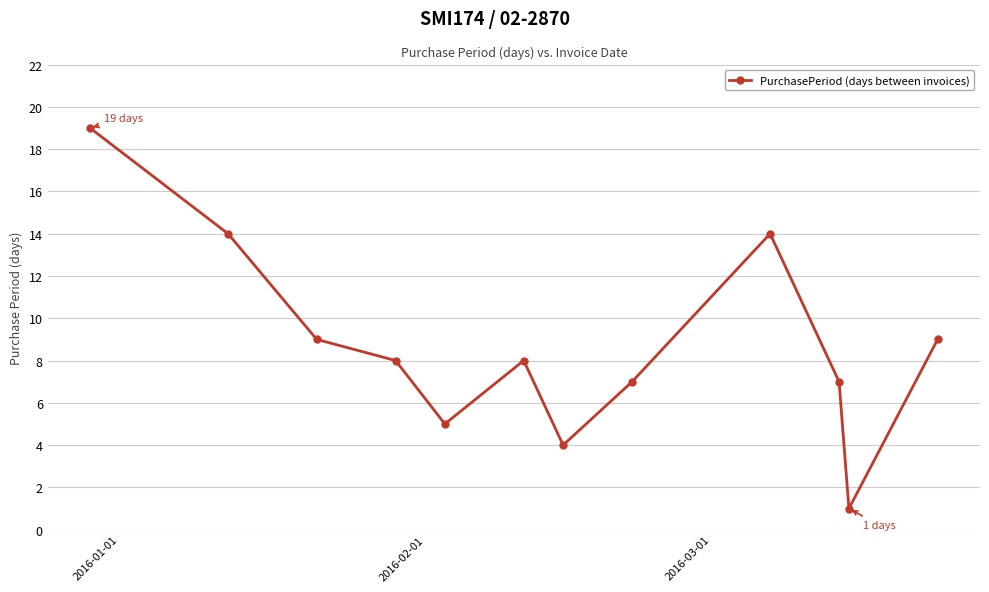

What is the value of the 6th point from the left?

8